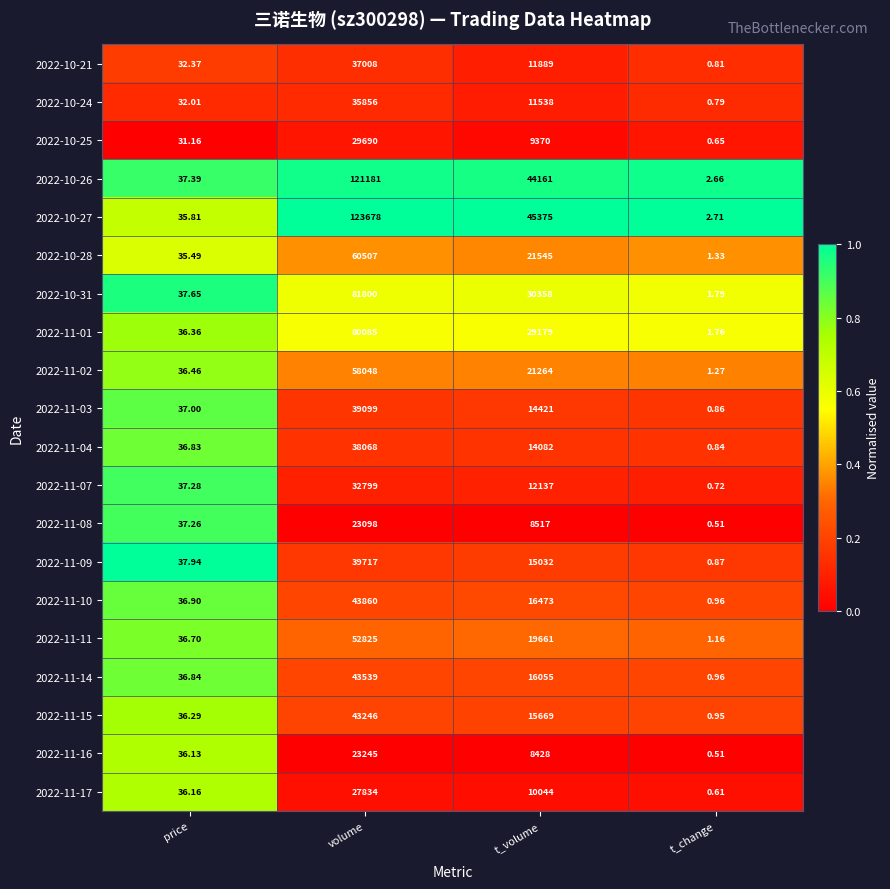

What is the difference between the highest and lowest values at t_volume?

36947.0